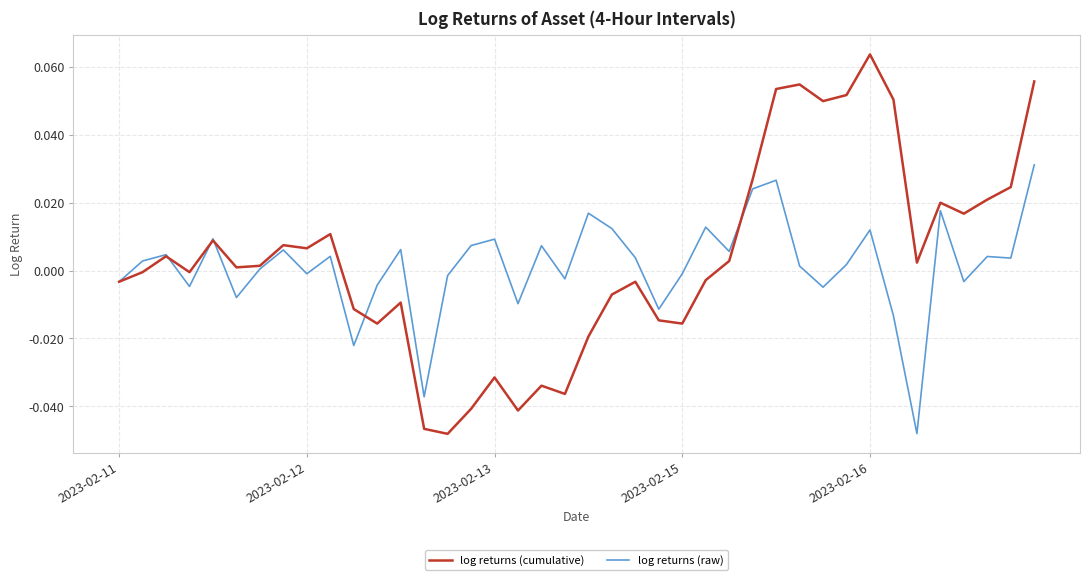

Which series has the widest spread of values?

log returns (cumulative)